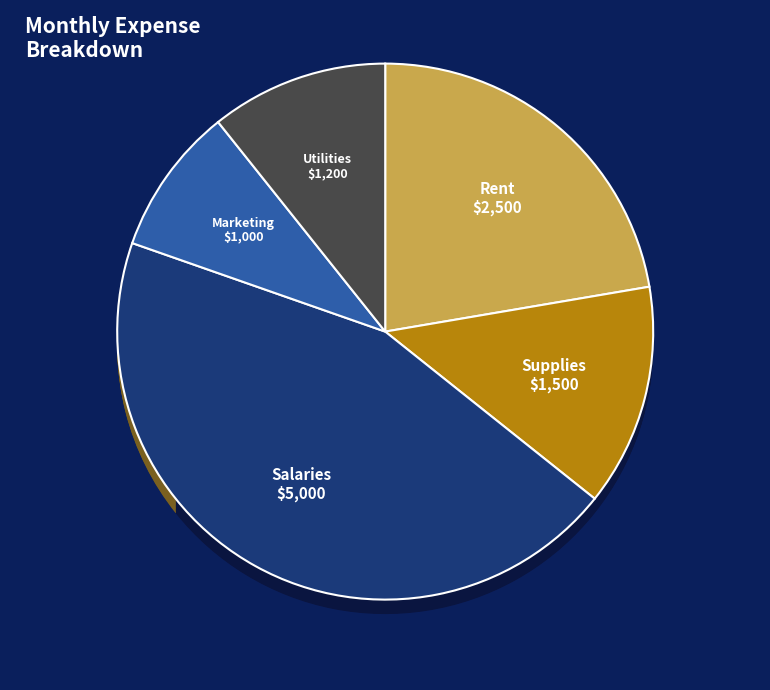

Which category has the biggest portion of the pie?

Salaries